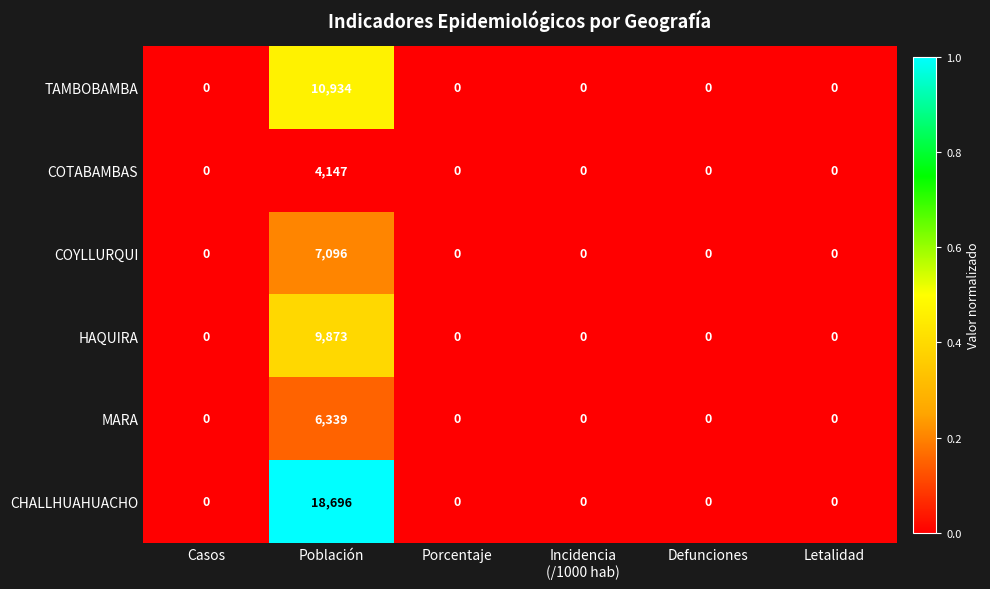

What is the difference between the maximum and minimum values in the TAMBOBAMBA series?

10934